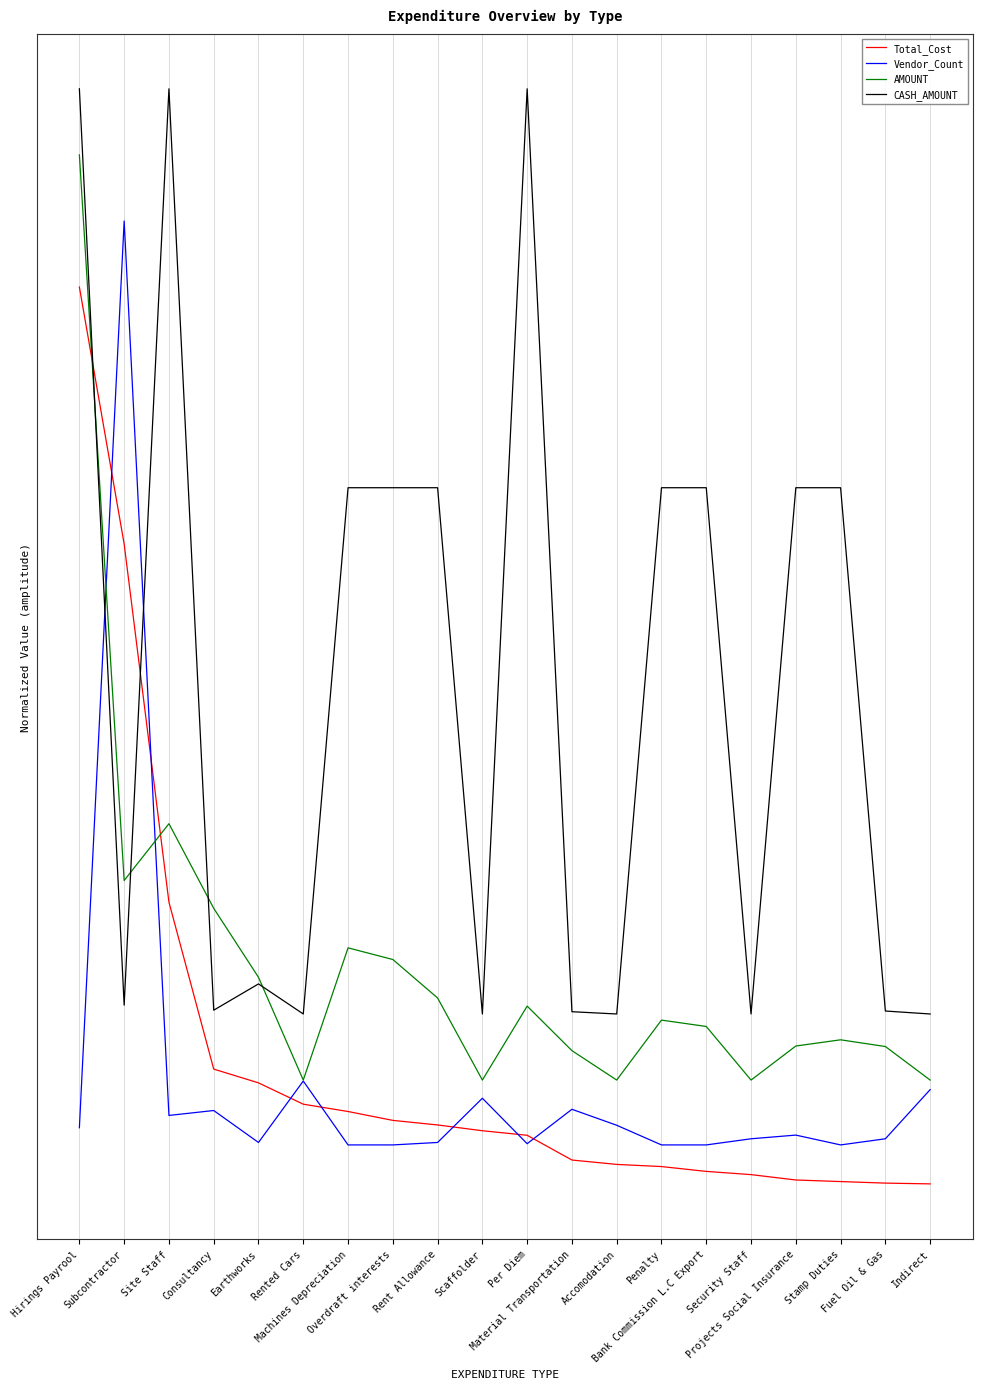

What are all the series names shown in the legend?

Total_Cost, Vendor_Count, AMOUNT, CASH_AMOUNT